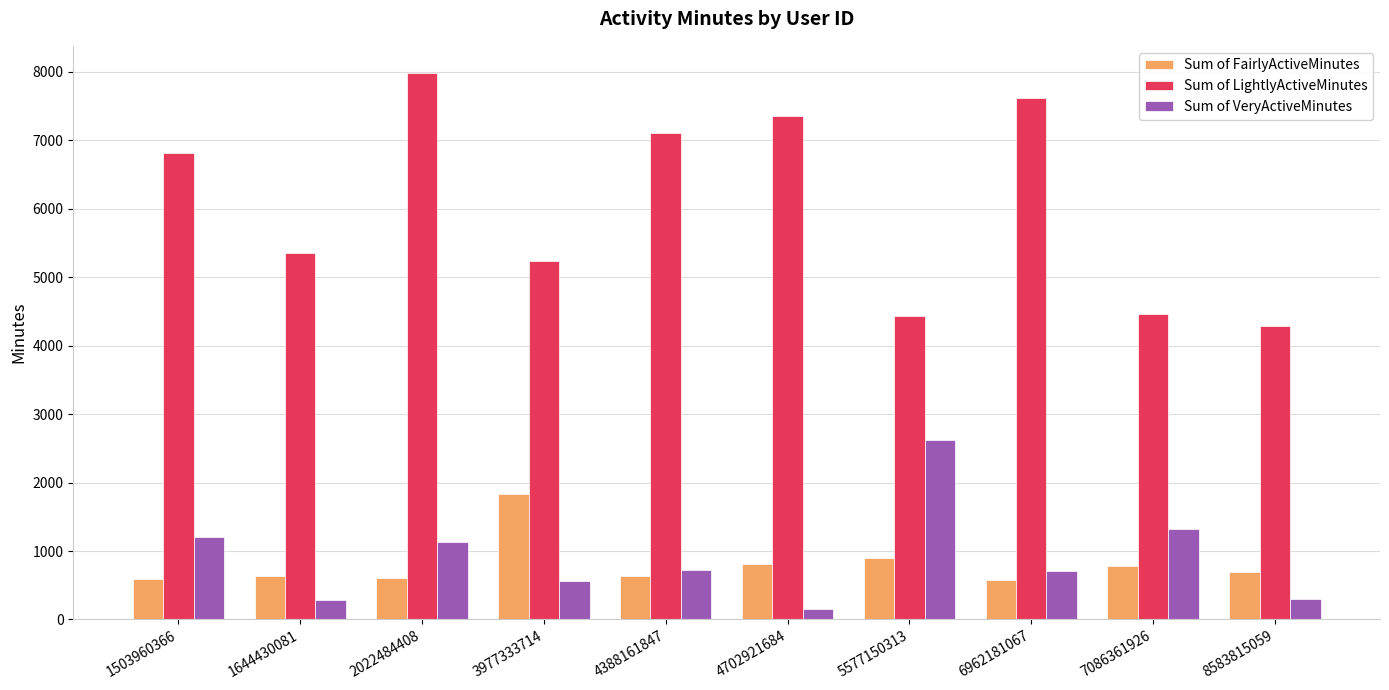

At which category does the chart reach its minimum across all series?

4702921684